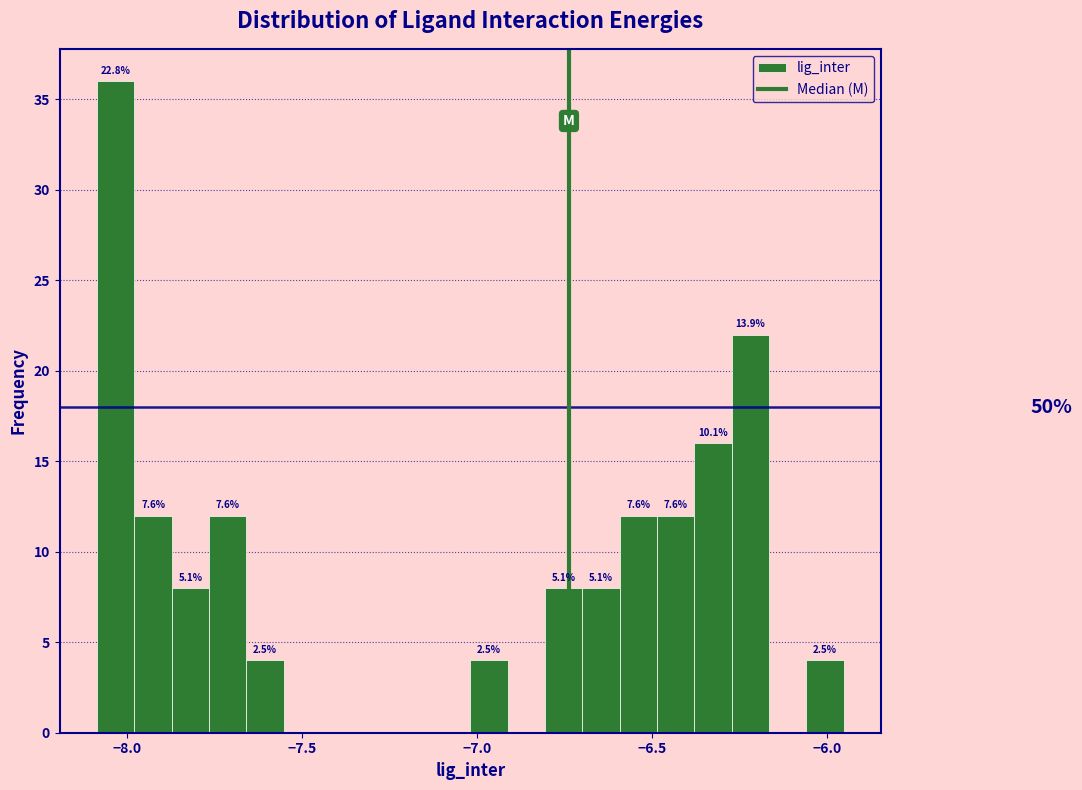

Around what value on the x-axis is the tallest bar? Give the approximate position of its centre, as read against the axis.

-8.05